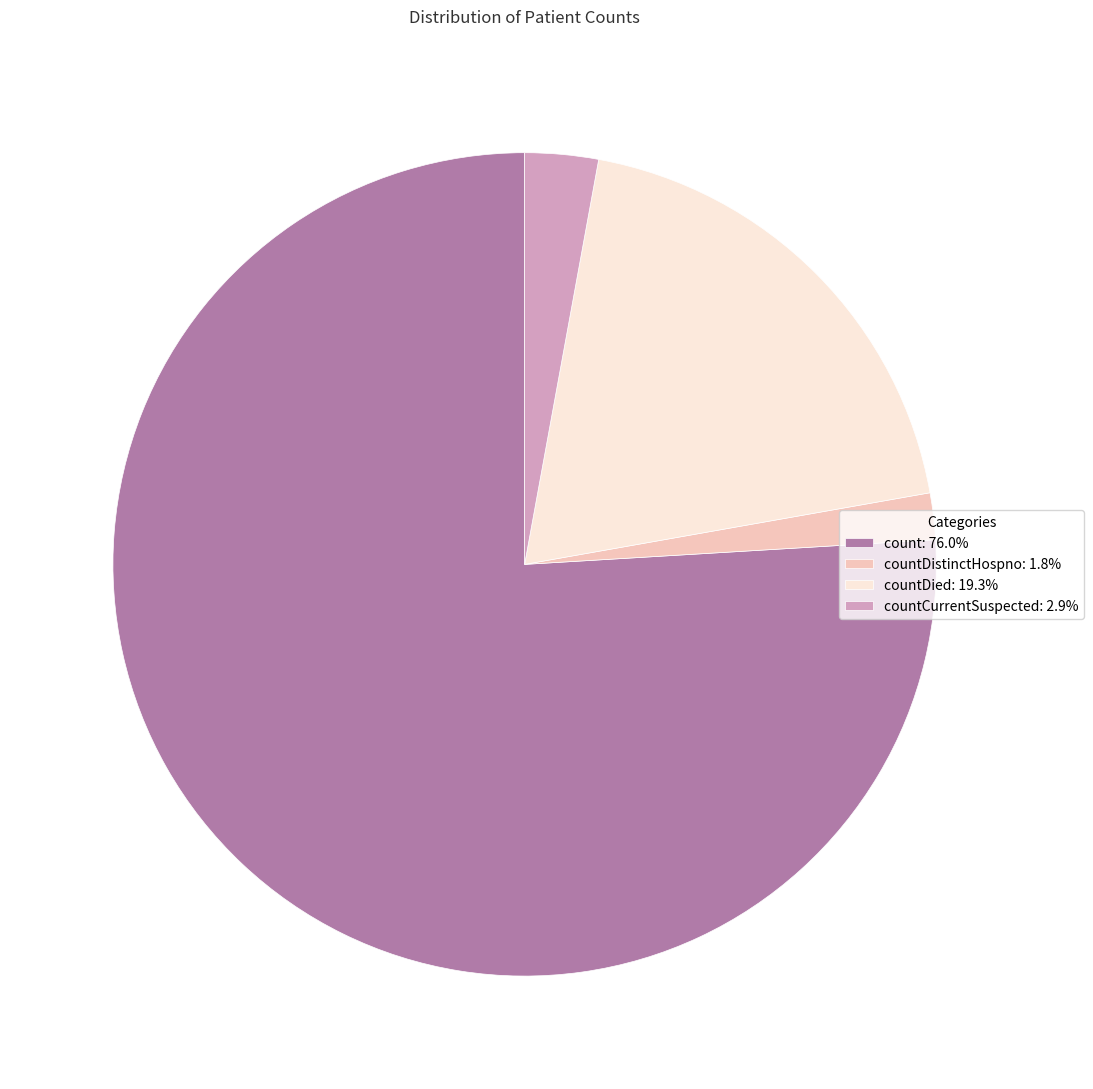

Does any single category account for the majority?

Yes